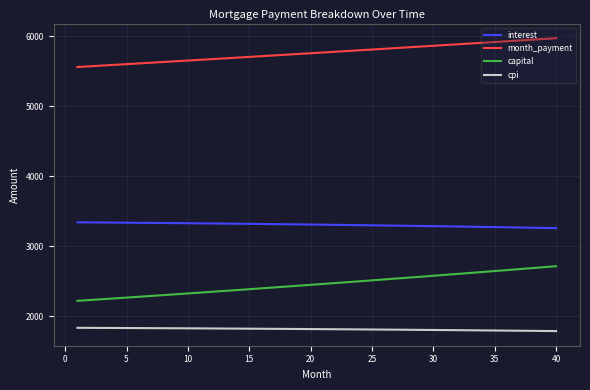

How many values in the cpi series are below 1814?

20